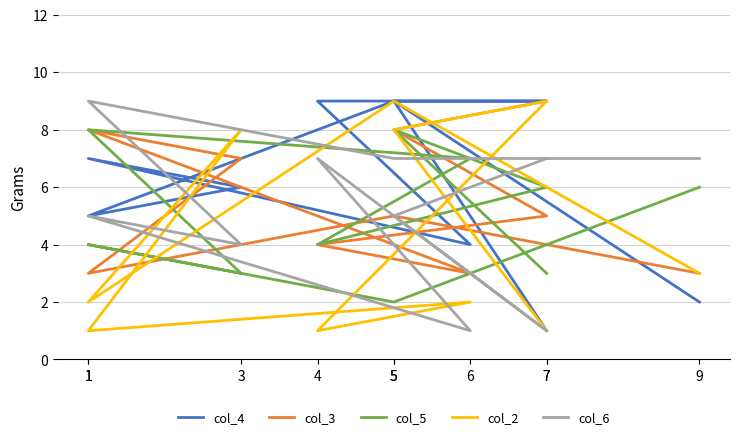

What is the label of the 10th point from the left?

9